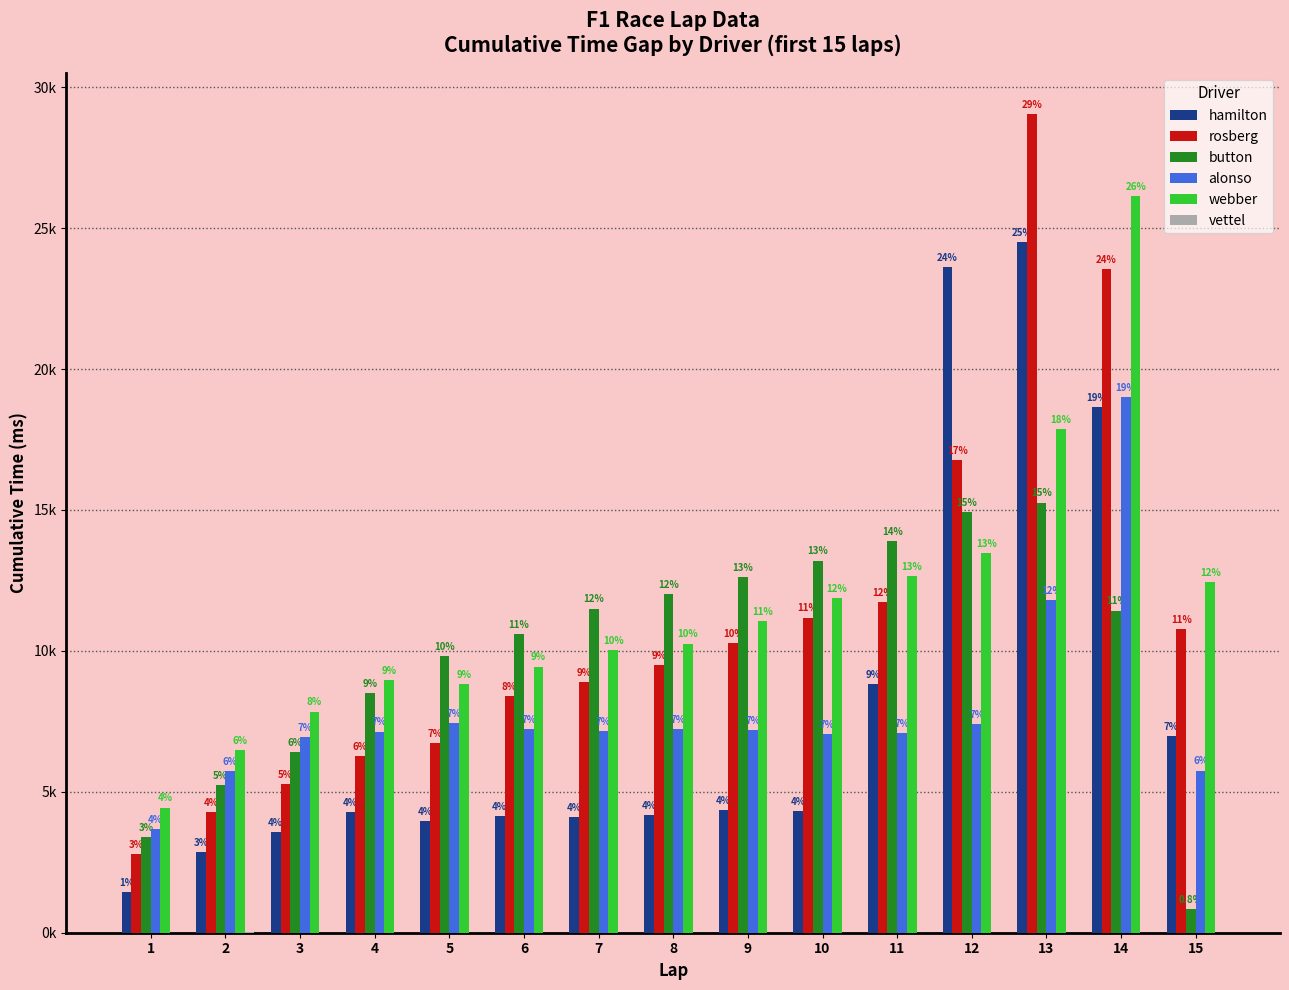

Does the chart contain stacked bars?

No